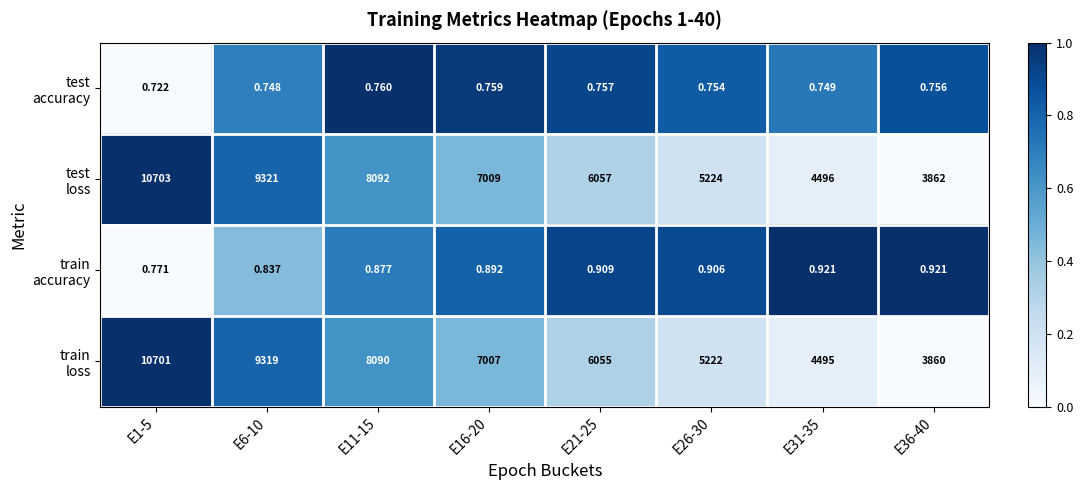

Between E21-25 and E11-15, which is larger?

E11-15